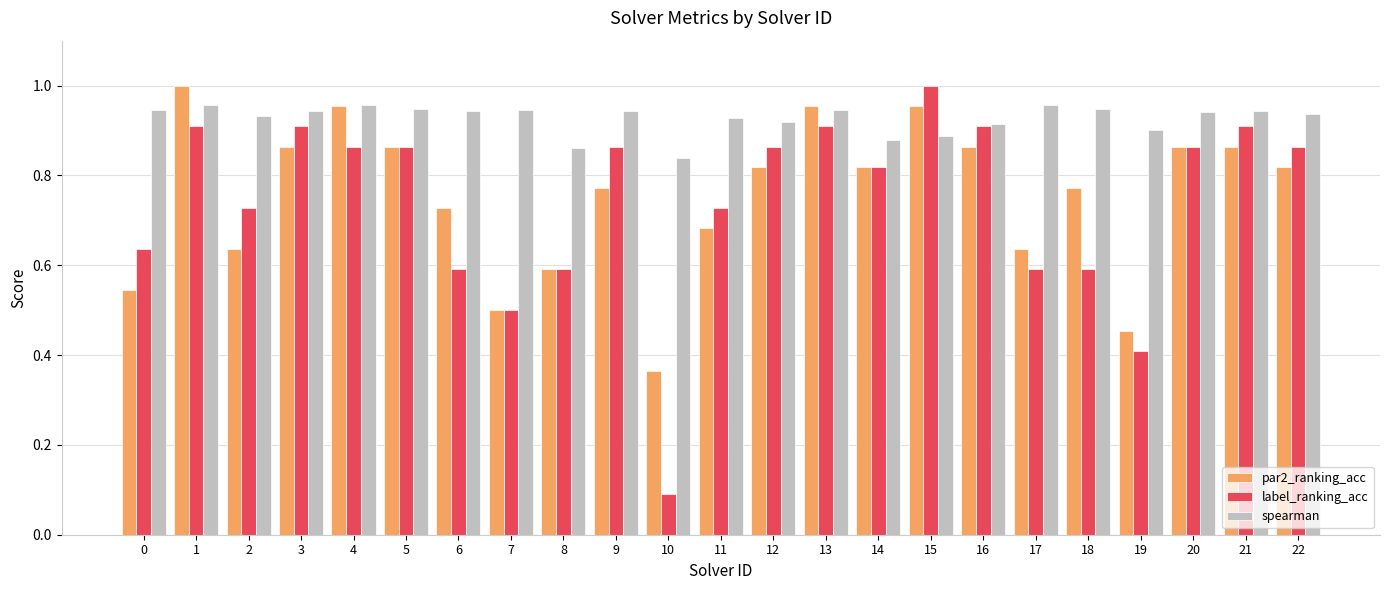

The value of label_ranking_acc at 5 is 0.9. True or false?

True